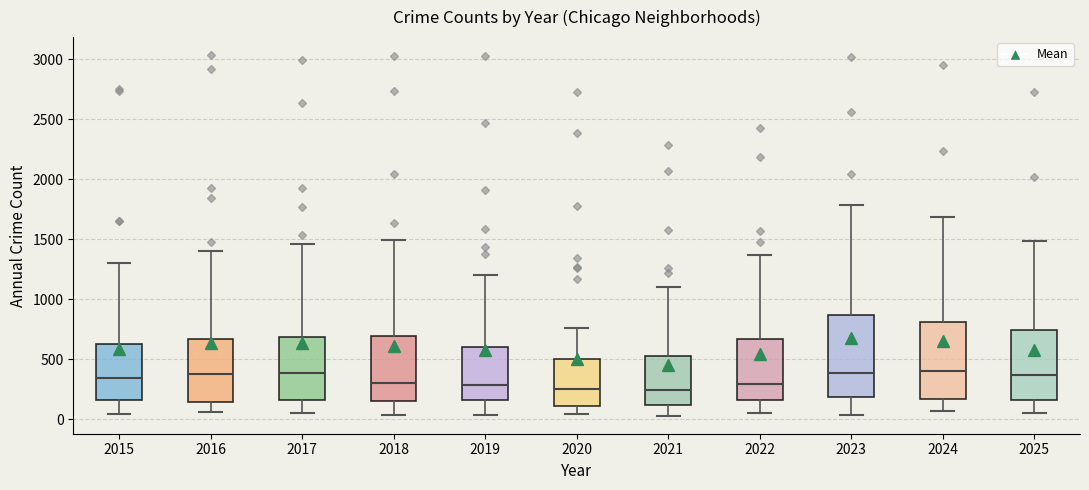

Reading left to right, transcribe this box plot: for each box, give where its median line is, the range the box spans, and where its two whiskers end, as read against the y-axis. The values are not printed on the chart, so give them approximately, as read against the axis.

2015: median 350, box 150 to 650, whiskers 50 to 1300
2016: median 400, box 150 to 650, whiskers 50 to 1400
2017: median 400, box 150 to 700, whiskers 50 to 1450
2018: median 300, box 150 to 700, whiskers 50 to 1500
2019: median 300, box 150 to 600, whiskers 50 to 1200
2020: median 250, box 100 to 500, whiskers 50 to 750
2021: median 250, box 100 to 550, whiskers 50 to 1100
2022: median 300, box 150 to 650, whiskers 50 to 1350
2023: median 400, box 200 to 850, whiskers 50 to 1800
2024: median 400, box 150 to 800, whiskers 50 to 1700
2025: median 350, box 150 to 750, whiskers 50 to 1500